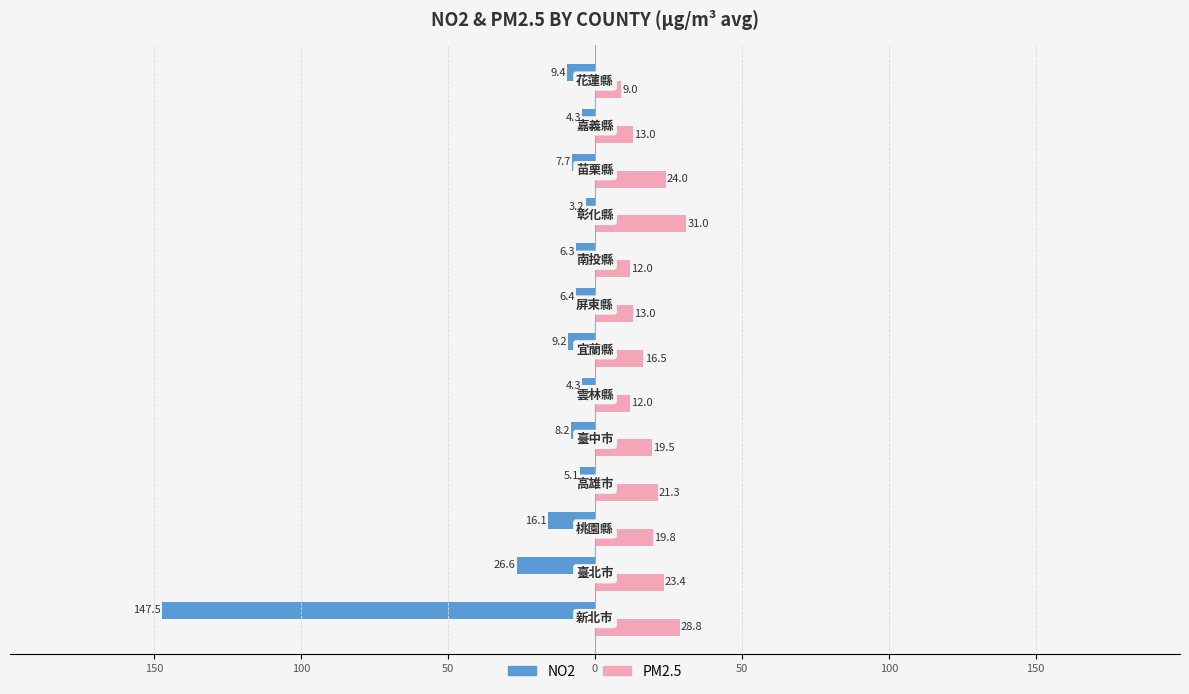

What is the value of the PM2.5 bar at the 13th from the left?

9.0